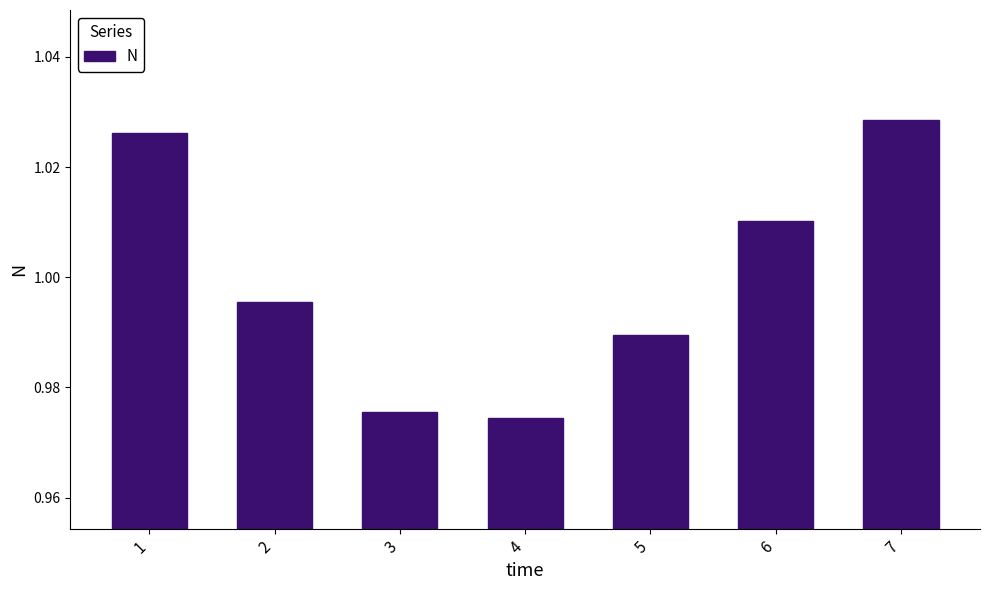

Count the number of data series in this chart.

1